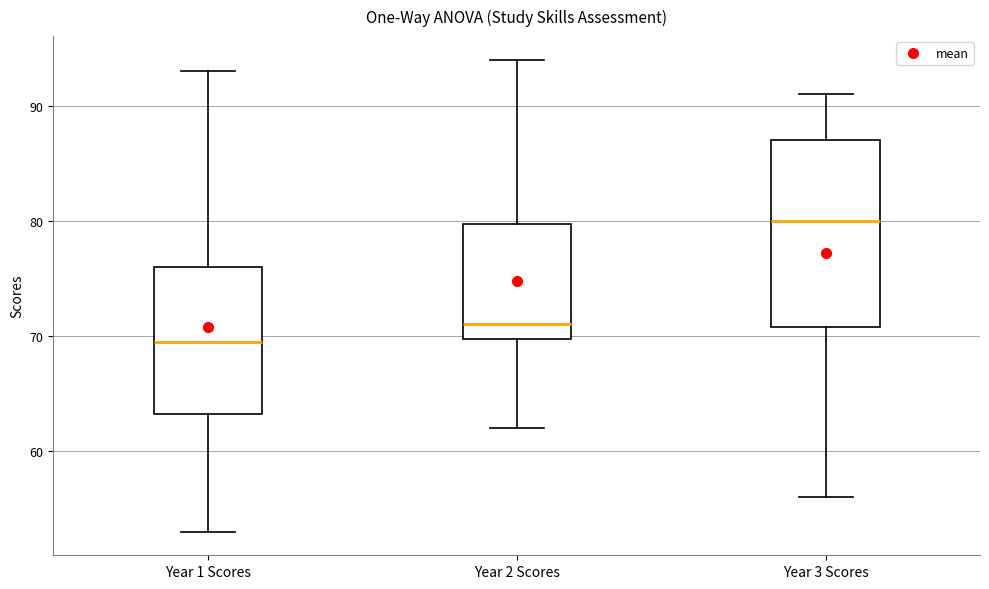

Where is the lower edge of the box for Year 3 Scores on the y-axis? The values are not printed on the chart, so give them approximately, as read against the axis.

71